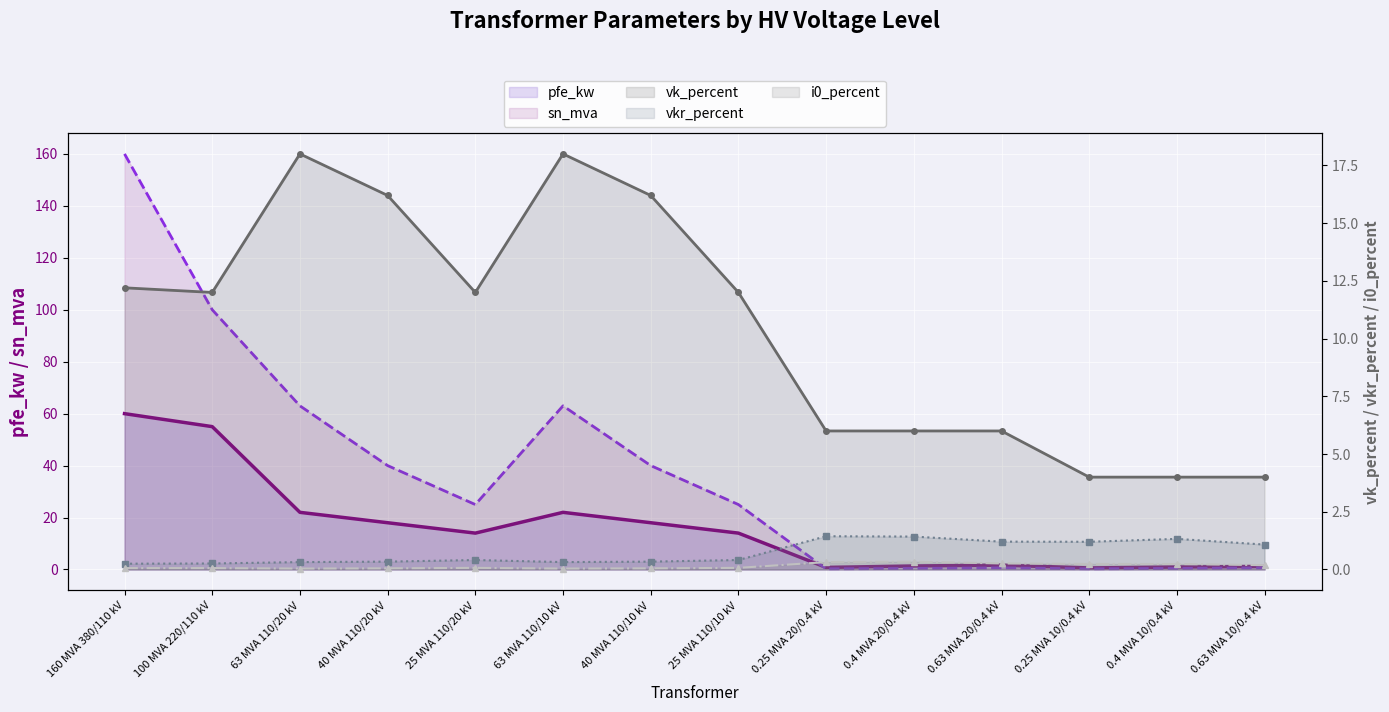

Between 0.63 MVA 20/0.4 kV and 0.25 MVA 10/0.4 kV, which series saw the biggest shift?

vk_percent